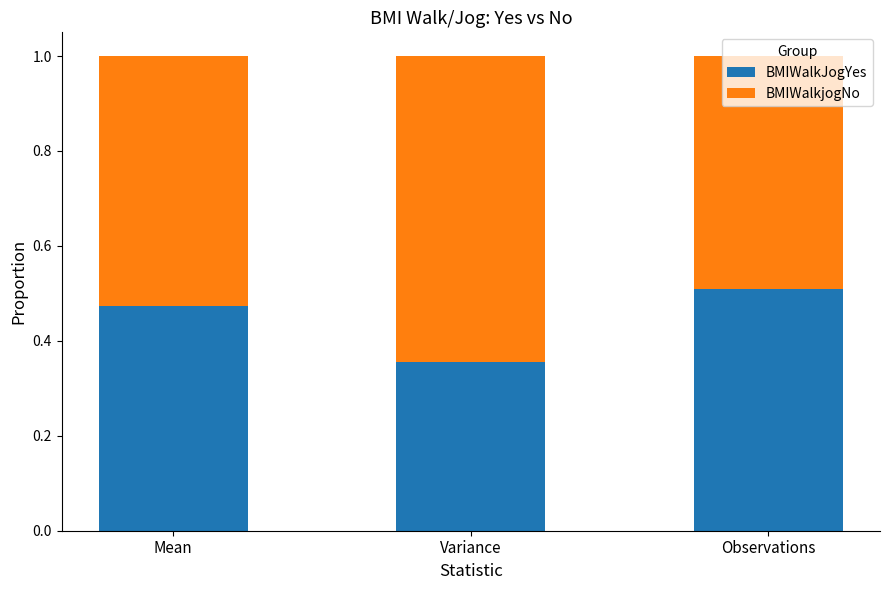

List the labels in order of BMIWalkJogYes value, largest first.

Observations, Mean, Variance